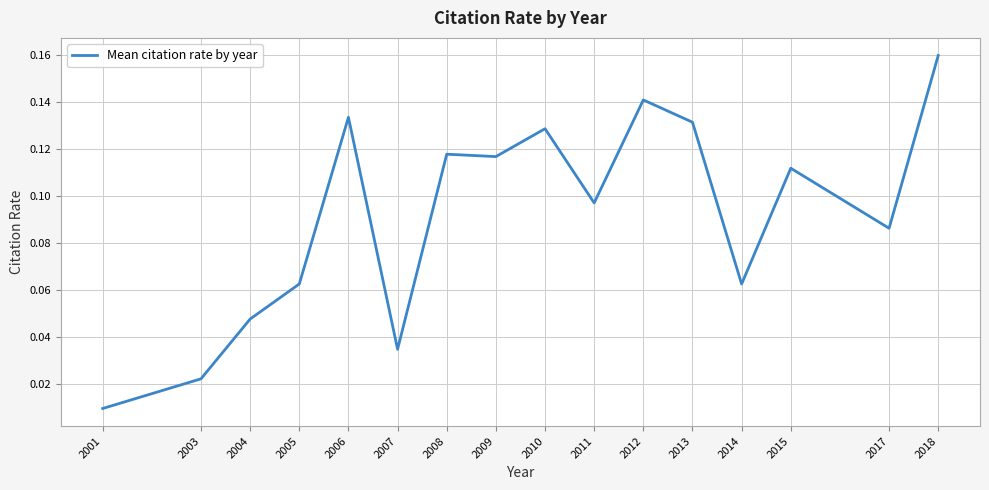

At which label is the value closest to 0?

2001